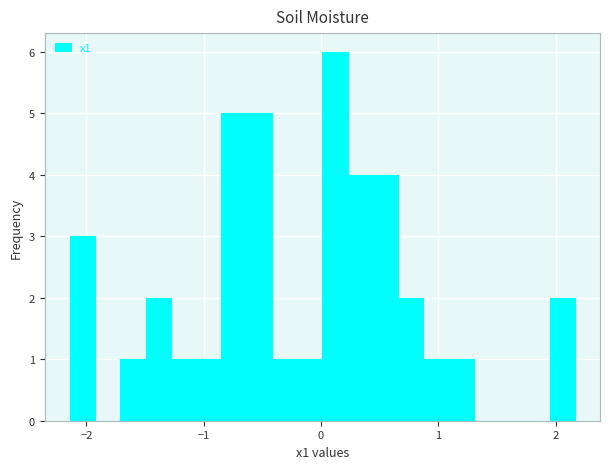

Read against the x-axis, roughly where is the centre of the tallest bar?

0.1